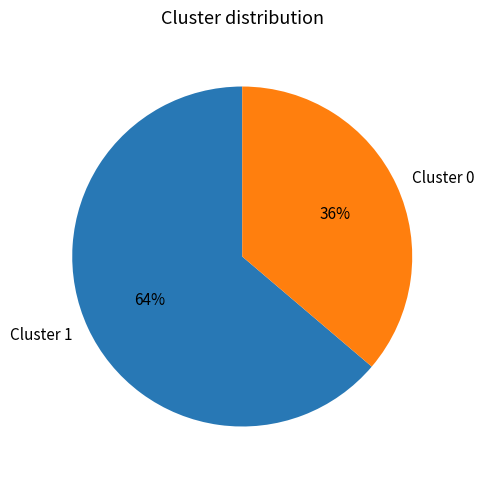

Combined, do Cluster 0 and Cluster 1 account for over 50%?

Yes